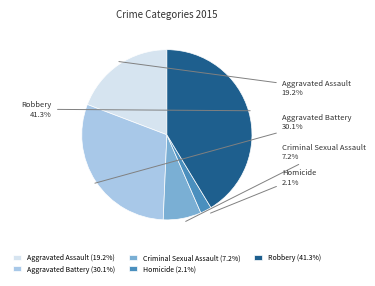

What percentage is the Criminal Sexual Assault slice, to the nearest percent?

7%